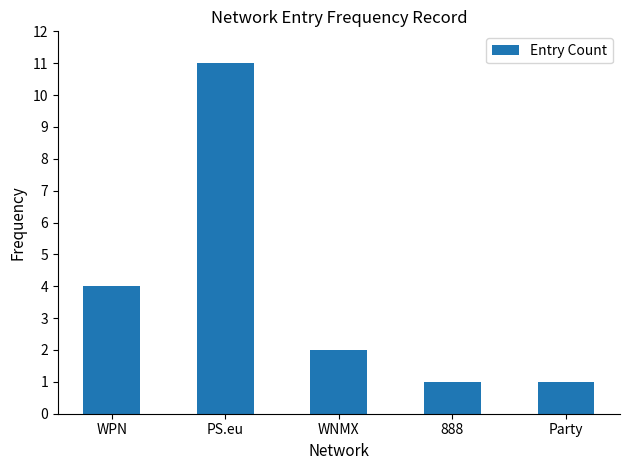

What is the change in value from PS.eu to Party?

-10